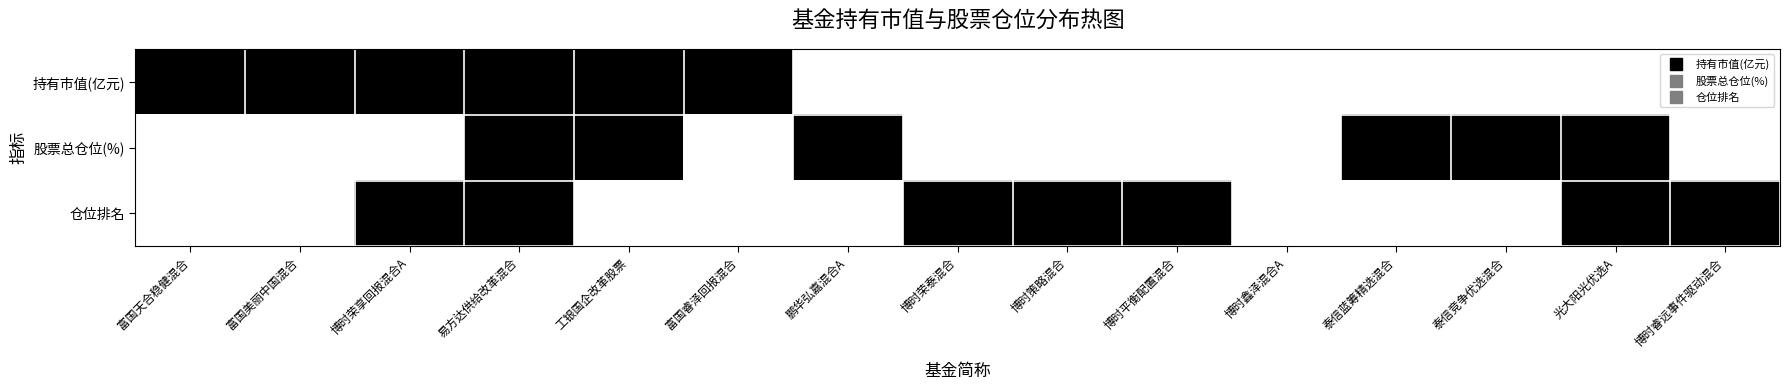

Reading right to left, transcribe all the data shown in this chart.

持有市值(亿元): 博时睿远事件驱动混合=0	光大阳光优选A=0	泰信竞争优选混合=0	泰信蓝筹精选混合=0	博时鑫泽混合A=0	博时平衡配置混合=0	博时策略混合=0	博时荣泰混合=0	鹏华弘嘉混合A=0	富国睿泽回报混合=1	工银国企改革股票=1	易方达供给改革混合=1	博时荣享回报混合A=1	富国美丽中国混合=1	富国天合稳健混合=1
股票总仓位(%): 博时睿远事件驱动混合=0	光大阳光优选A=1	泰信竞争优选混合=1	泰信蓝筹精选混合=1	博时鑫泽混合A=0	博时平衡配置混合=0	博时策略混合=0	博时荣泰混合=0	鹏华弘嘉混合A=1	富国睿泽回报混合=0	工银国企改革股票=1	易方达供给改革混合=1	博时荣享回报混合A=0	富国美丽中国混合=0	富国天合稳健混合=0
仓位排名: 博时睿远事件驱动混合=1	光大阳光优选A=1	泰信竞争优选混合=0	泰信蓝筹精选混合=0	博时鑫泽混合A=0	博时平衡配置混合=1	博时策略混合=1	博时荣泰混合=1	鹏华弘嘉混合A=0	富国睿泽回报混合=0	工银国企改革股票=0	易方达供给改革混合=1	博时荣享回报混合A=1	富国美丽中国混合=0	富国天合稳健混合=0